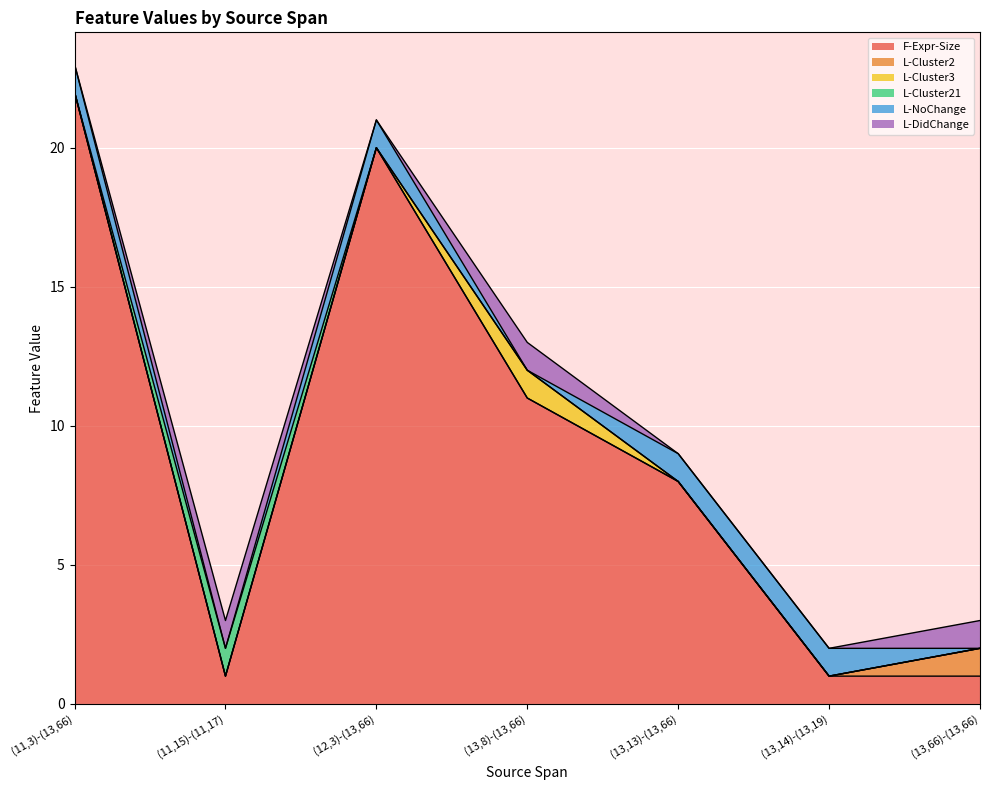

Between (13,14)-(13,19) and (13,8)-(13,66), which is larger?

(13,8)-(13,66)